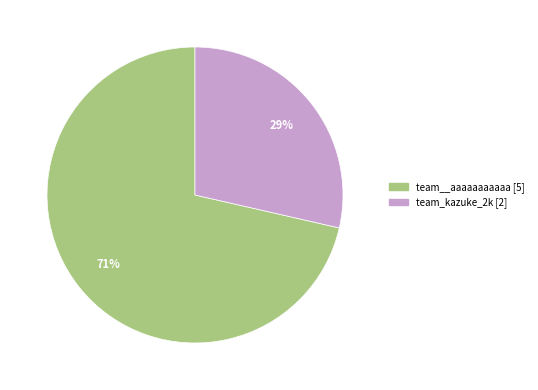

Rank the categories by value from highest to lowest.

team__aaaaaaaaaaa, team_kazuke_2k